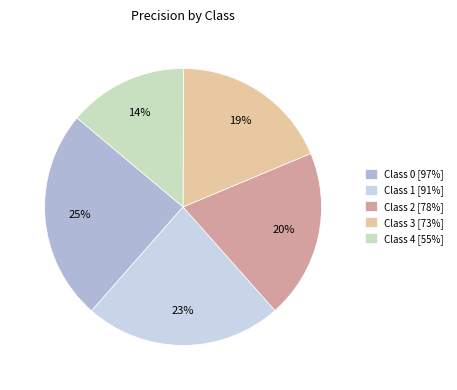

How many segments does this pie chart have?

5